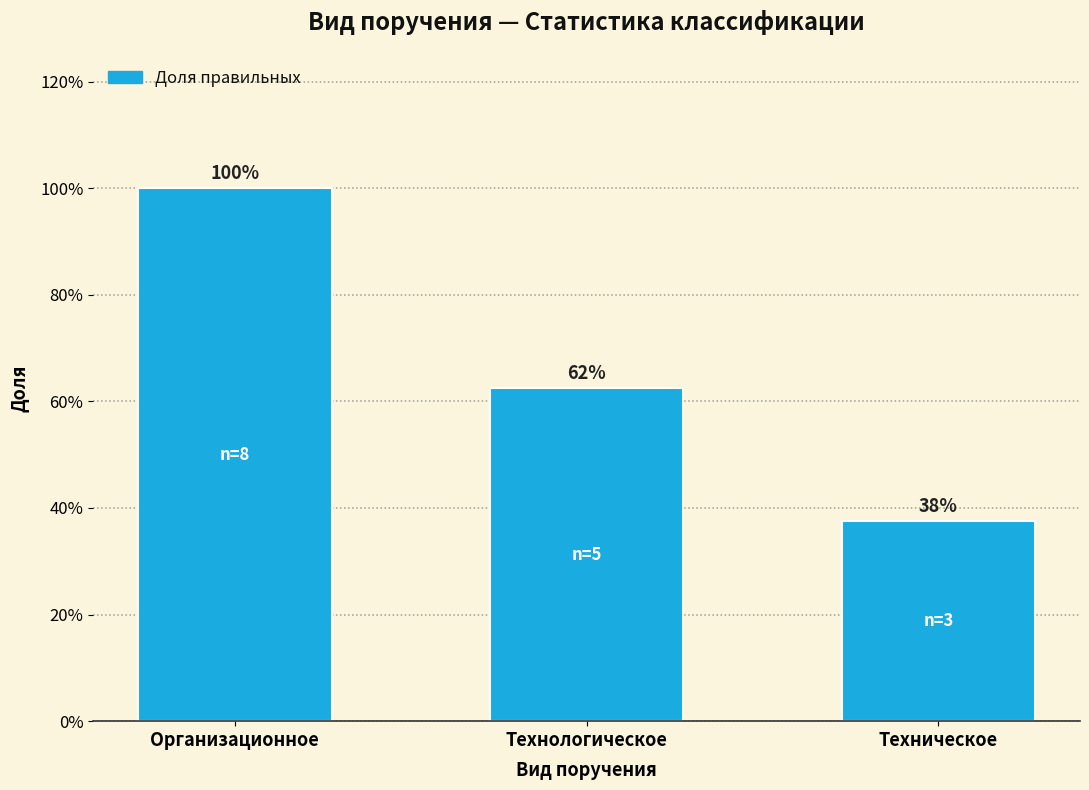

Does the chart contain any negative values?

No